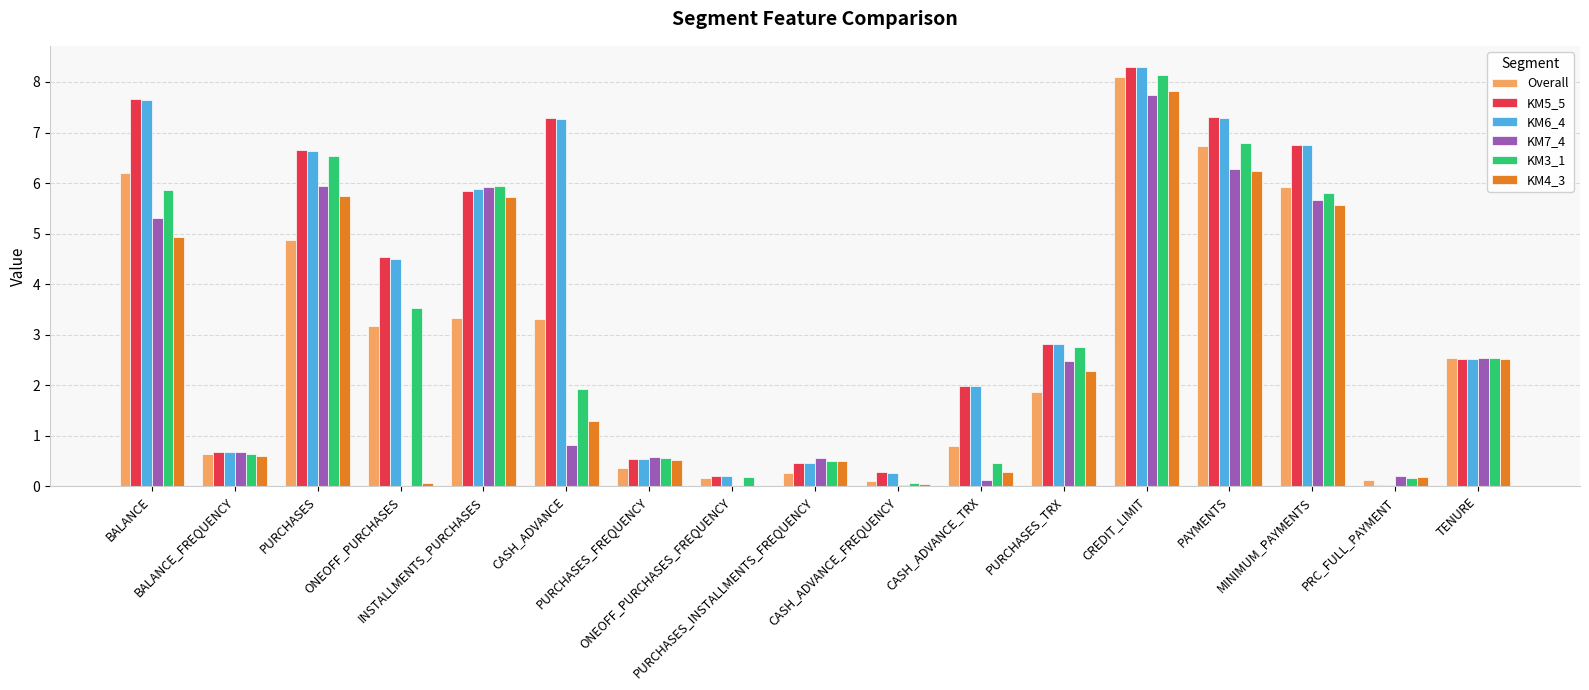

What is the sum of all KM7_4 values?

44.8